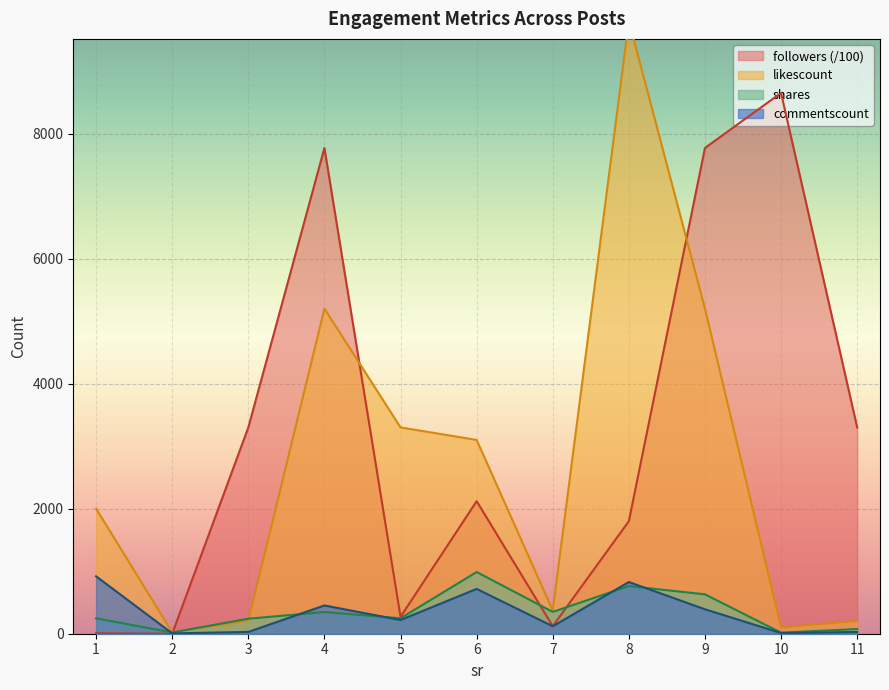

Reading right to left, what are all the values shown in this chart?

commentscount: 11=28.0	10=11.0	9=391.0	8=827.0	7=119.0	6=717.0	5=219.0	4=452.0	3=29.0	2=5.0	1=918.0
shares: 11=75.0	10=17.0	9=630.0	8=762.0	7=349.0	6=987.0	5=247.0	4=347.0	3=240.0	2=20.0	1=247.0
likescount: 11=206.0	10=101.0	9=5200.0	8=9800.0	7=372.0	6=3100.0	5=3300.0	4=5200.0	3=206.0	2=22.0	1=2000.0
followers: 11=3300.0	10=8650.0	9=7770.0	8=1800.0	7=120.0	6=2120.0	5=270.0	4=7770.0	3=3300.0	2=0.2	1=7.5